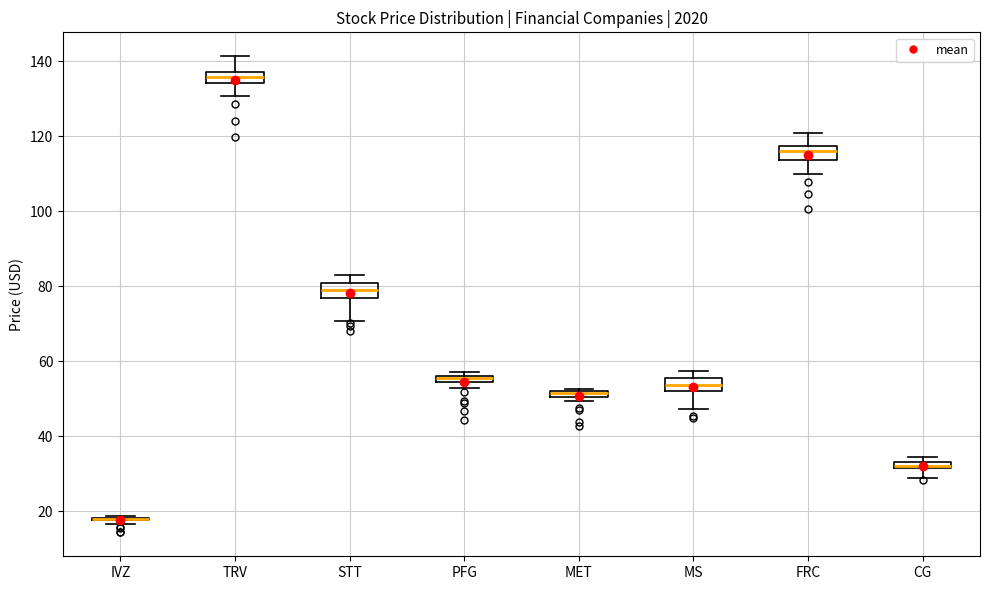

Where does the median line of the box for MS sit on the y-axis? The values are not printed on the chart, so give them approximately, as read against the axis.

54